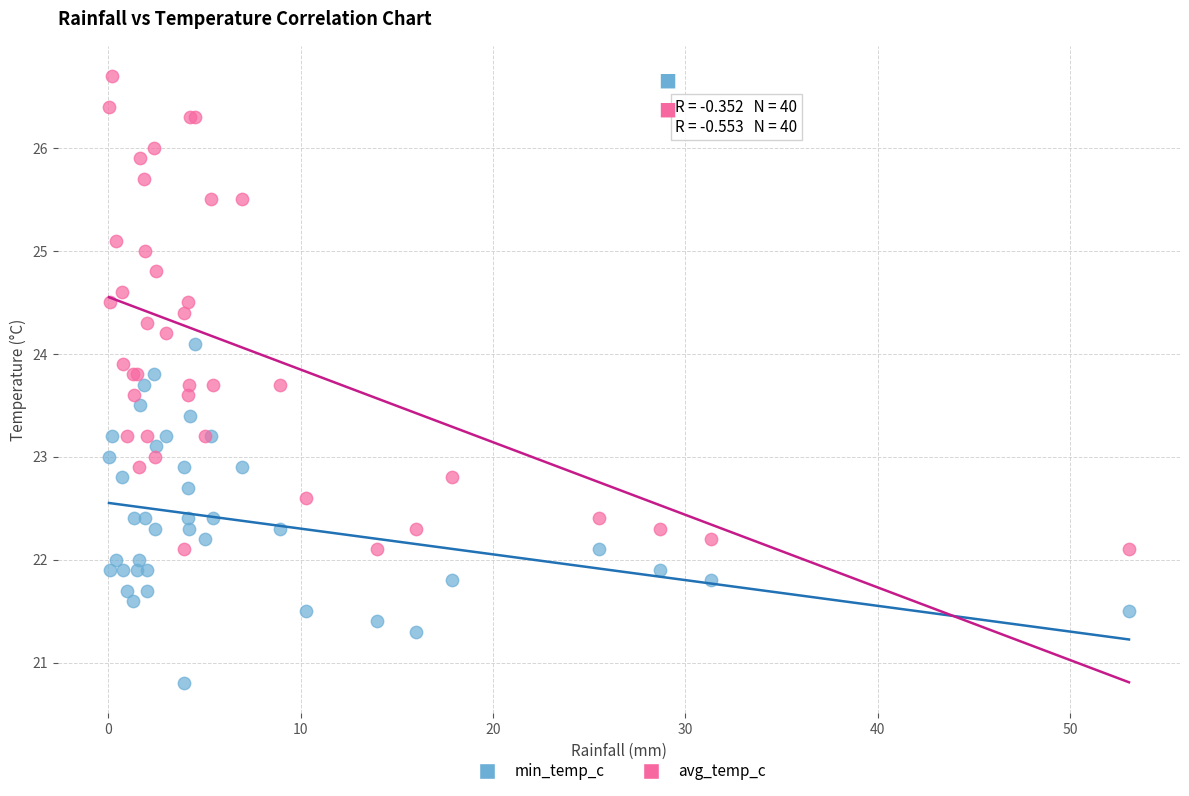

Which series reaches the maximum Y coordinate?

avg_temp_c